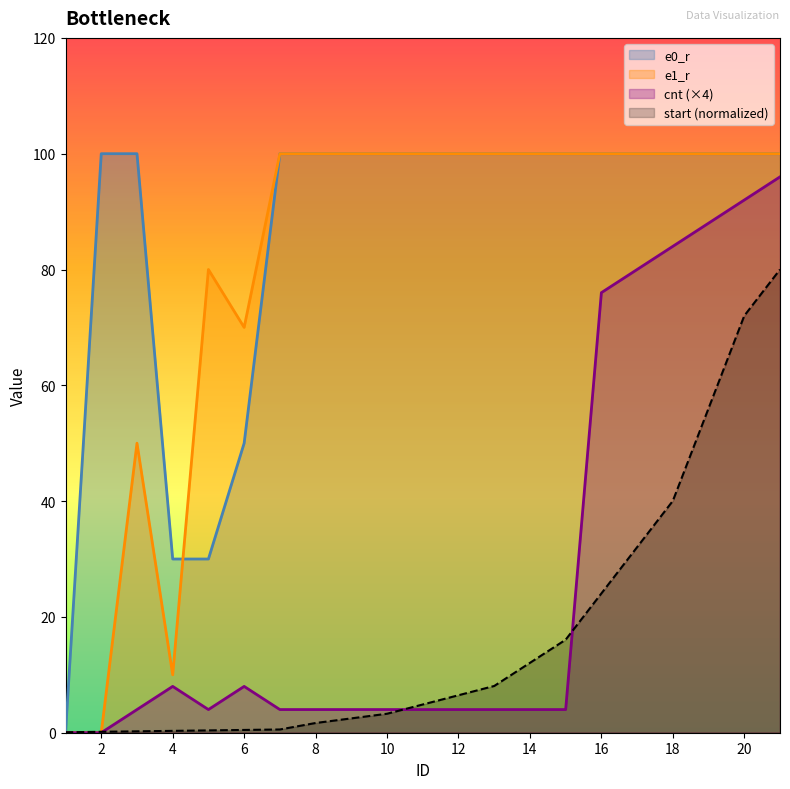

True or false: e1_r has a value of 82.9 at 3.

False